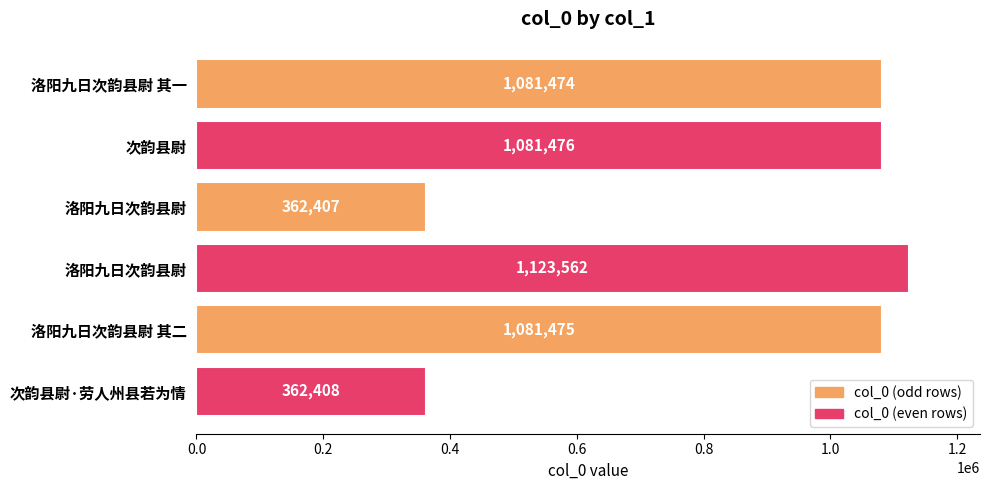

How many bars are there in total?

6